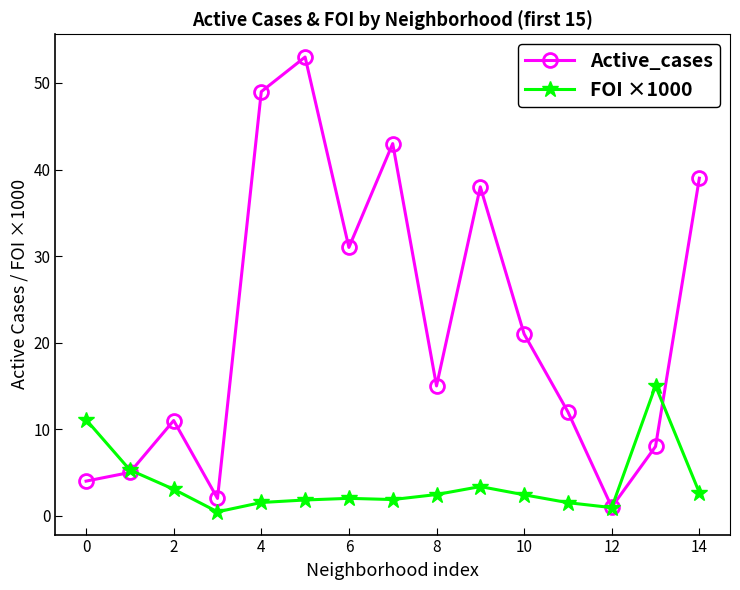

What is the minimum value for Active_cases?

1.0